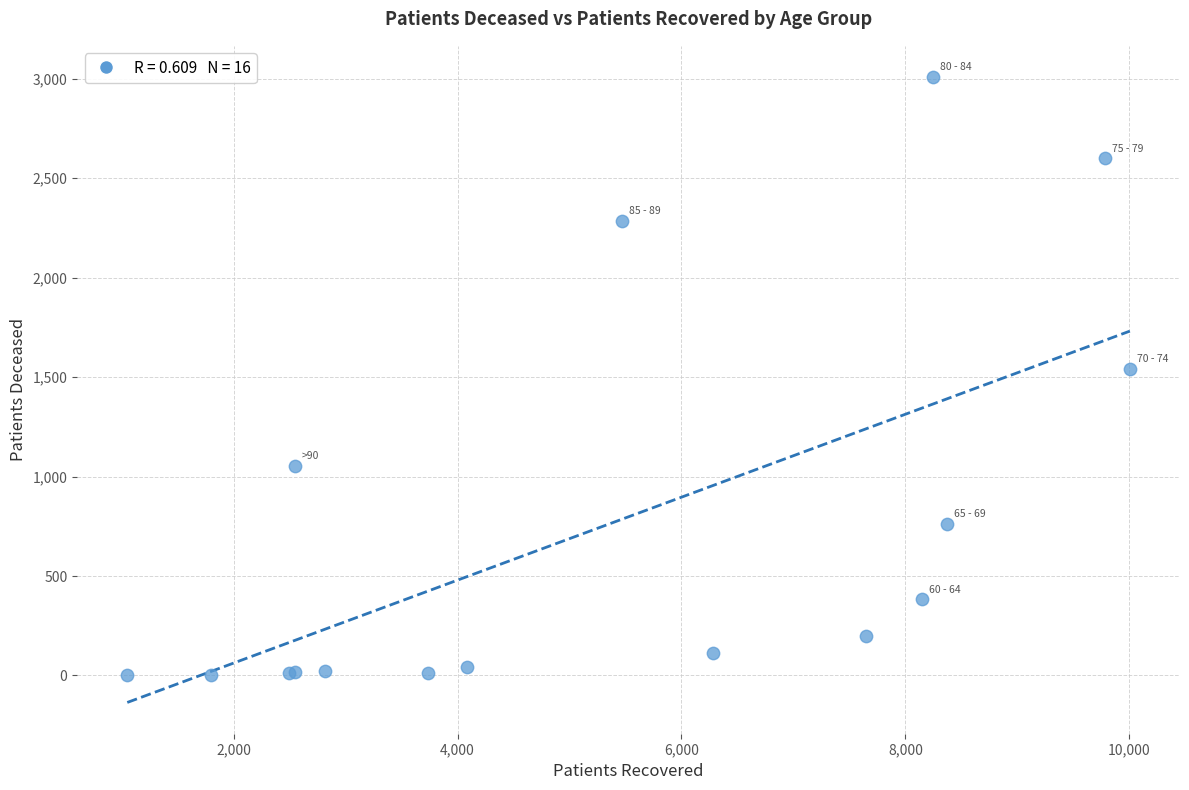

What Y value in the scatter plot is closest to 1505?

1541